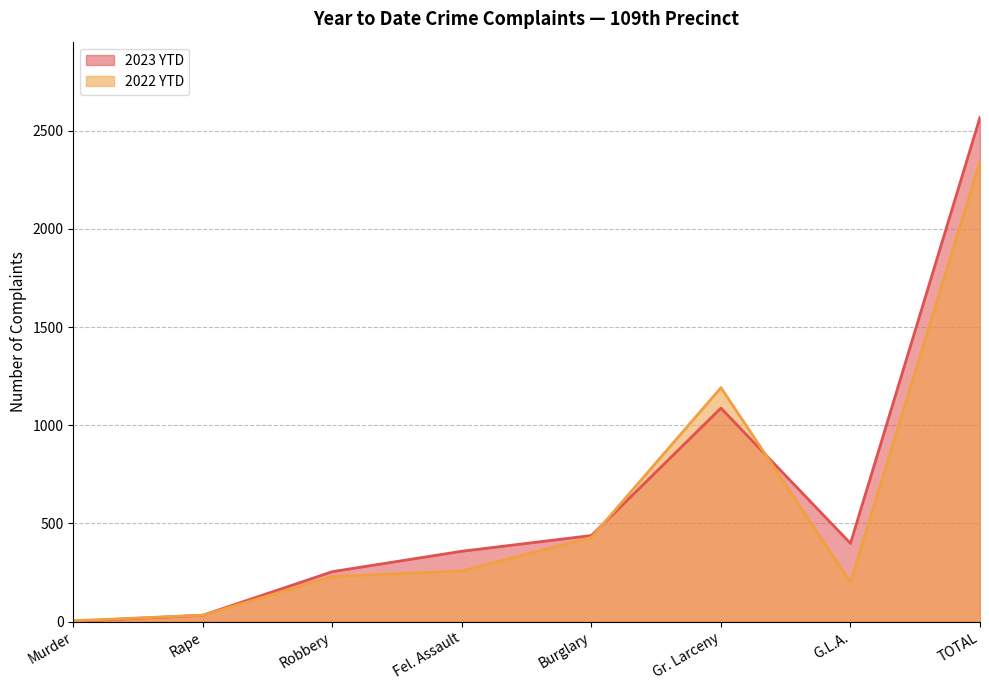

Which category has the highest value across all series?

TOTAL